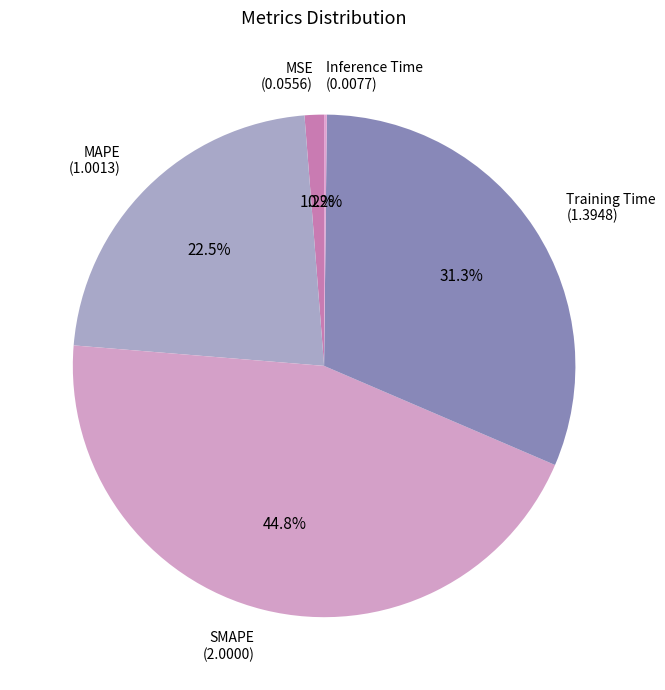

Is there any slice that represents more than half of the pie?

No